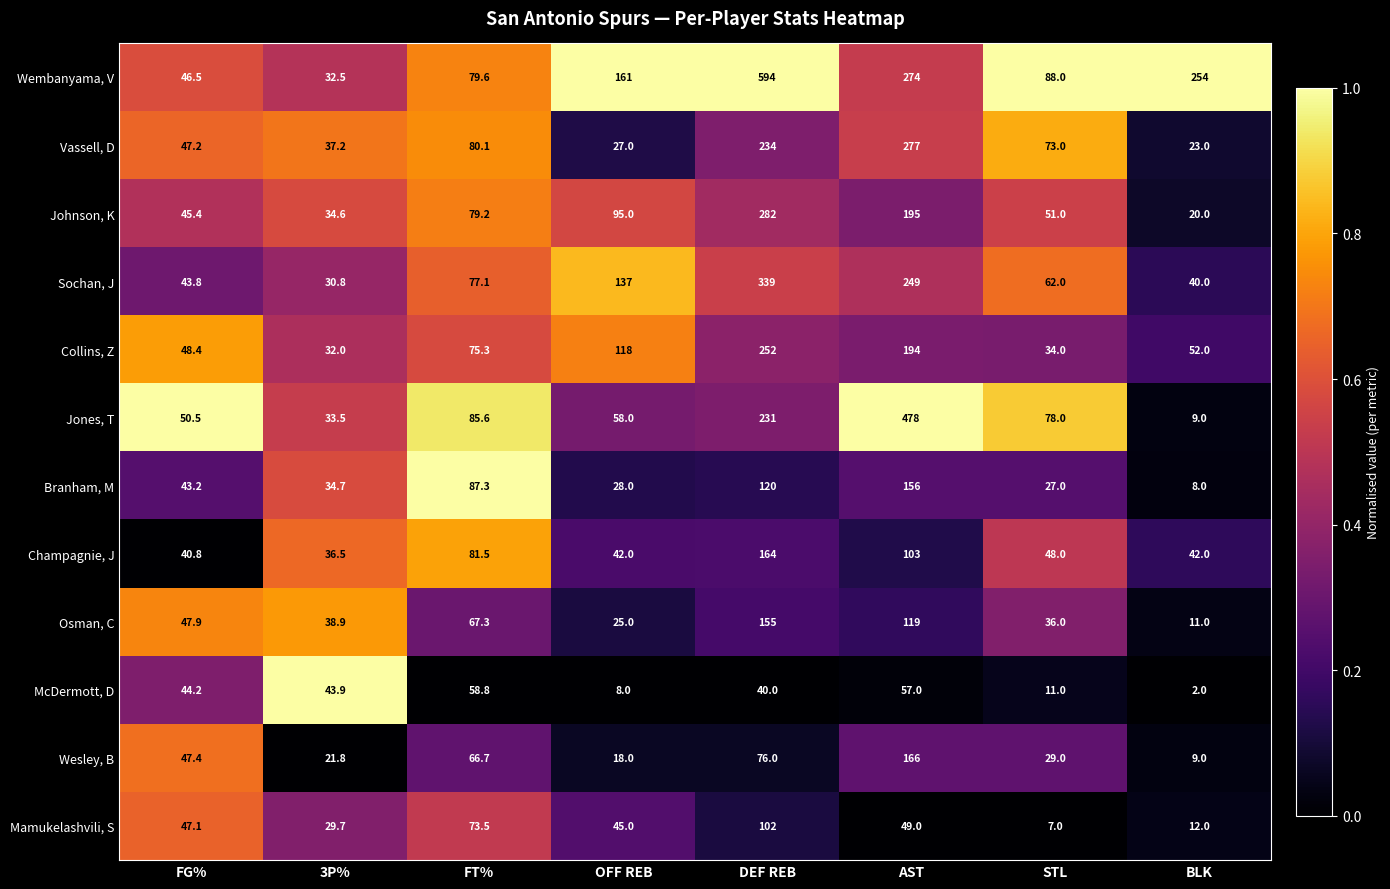

What value does the Sochan, J series have at FG%?

43.8